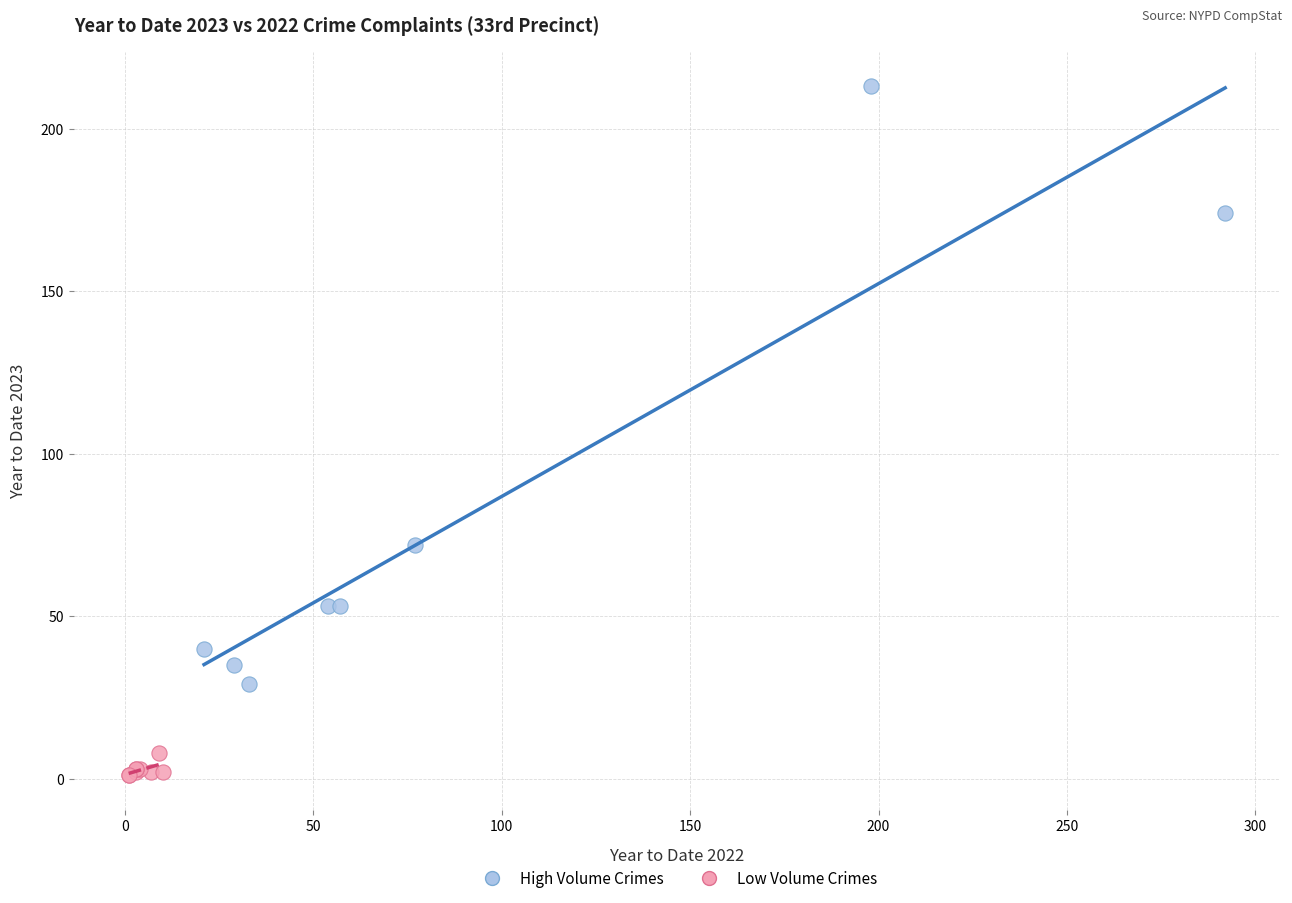

Which series has the widest spread of Y values?

High Volume Crimes